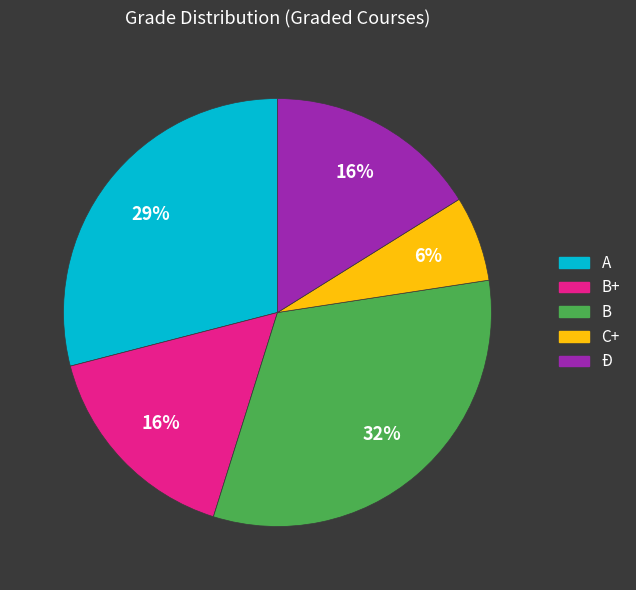

Do Ð and C+ together represent more than half of the pie?

No